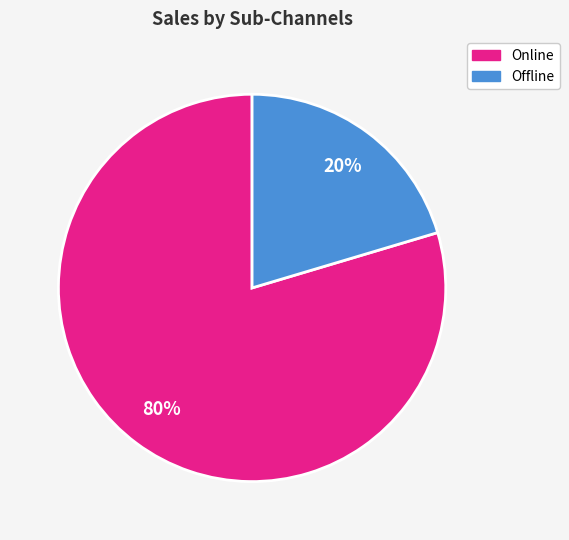

To the nearest percent, what is the average slice percentage?

50%